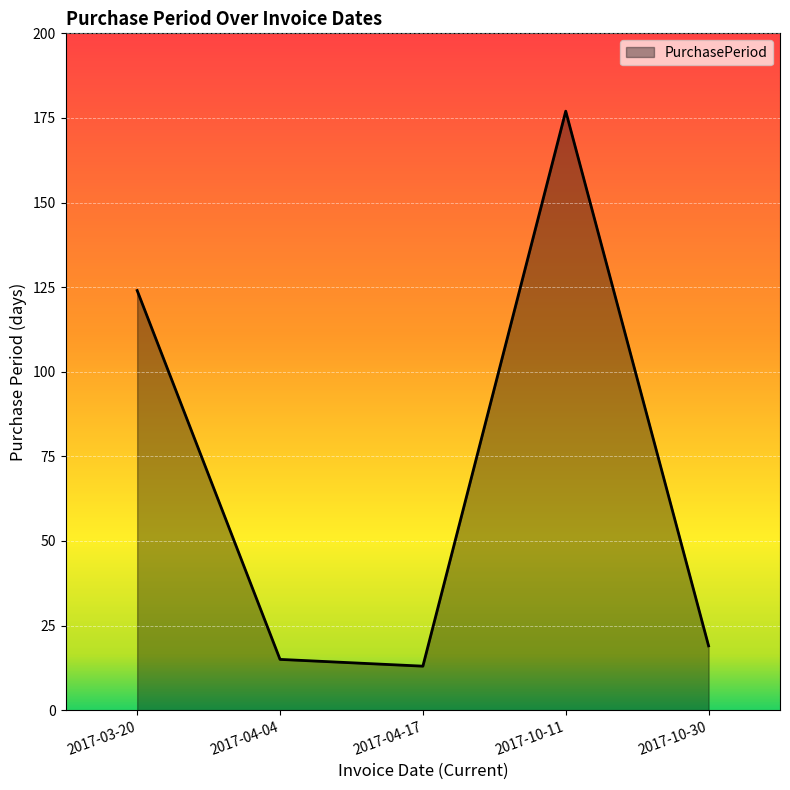

True or false: the data has more than 0 interior local peaks.

True